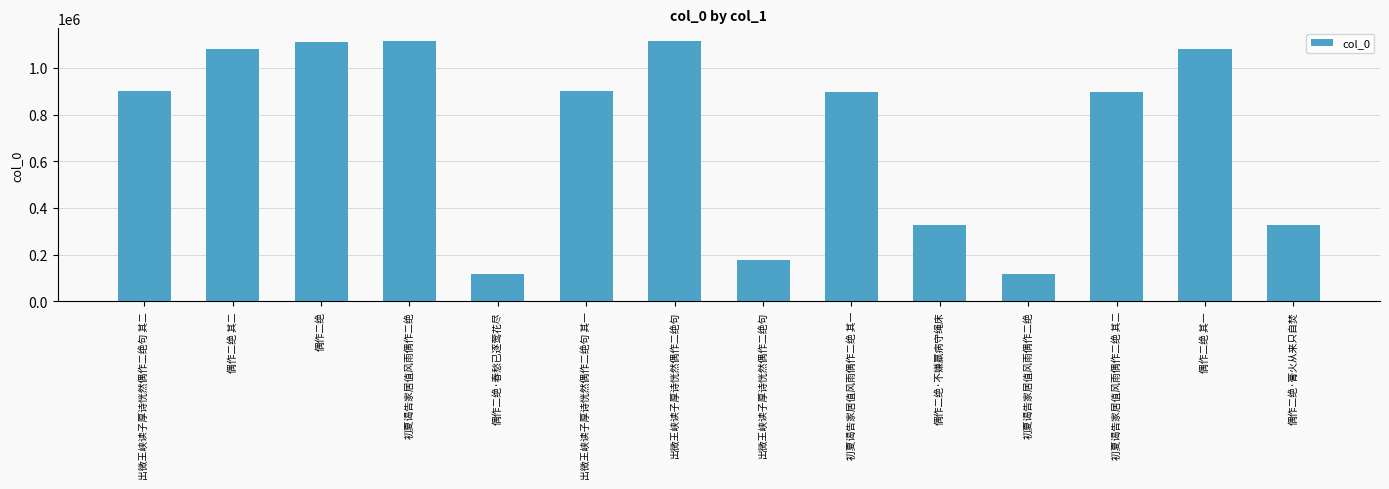

What is the sum of all values?

10162335